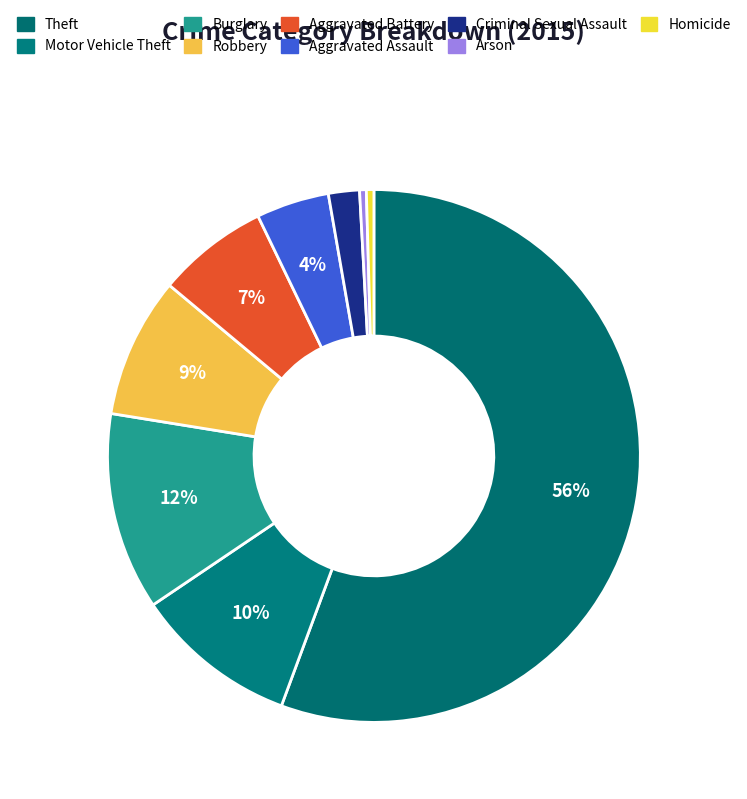

How many segments does this pie chart have?

9